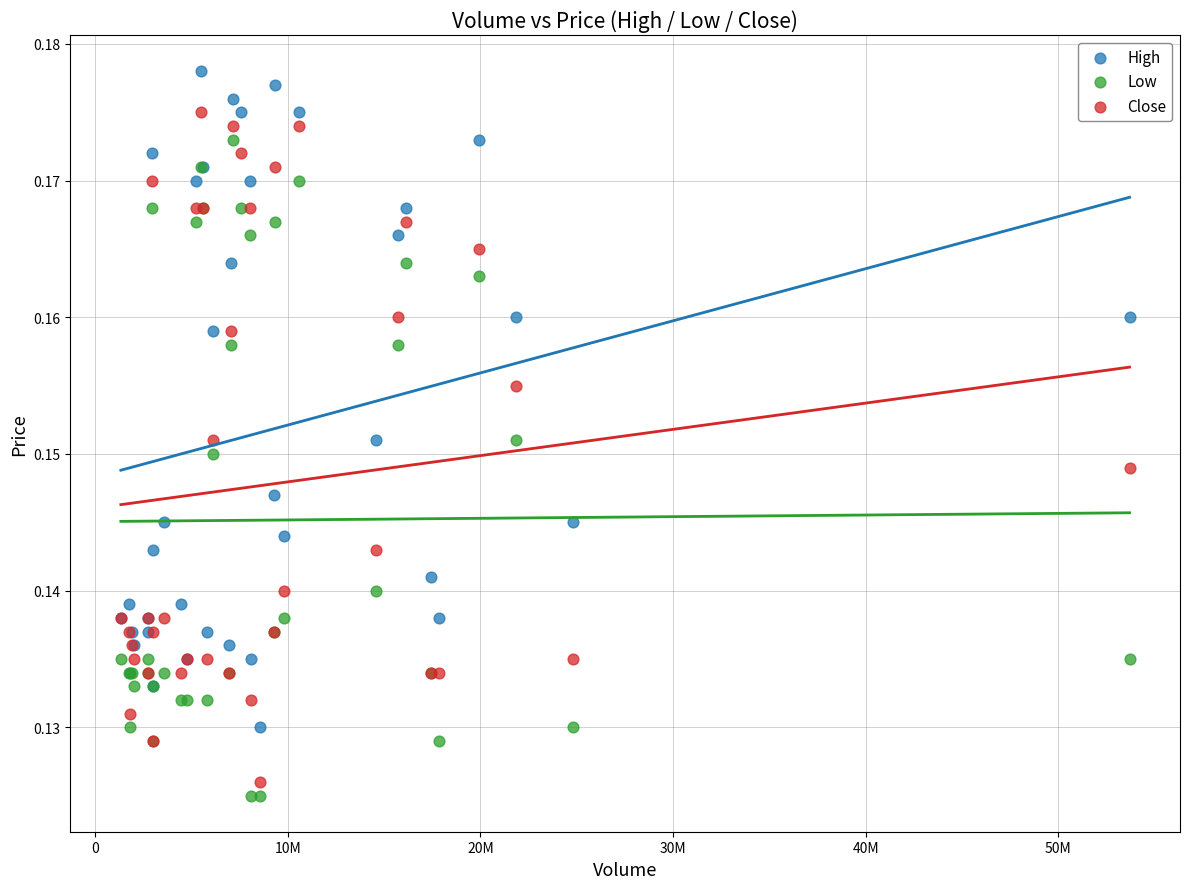

What are all the series names shown in the legend?

High, Low, Close